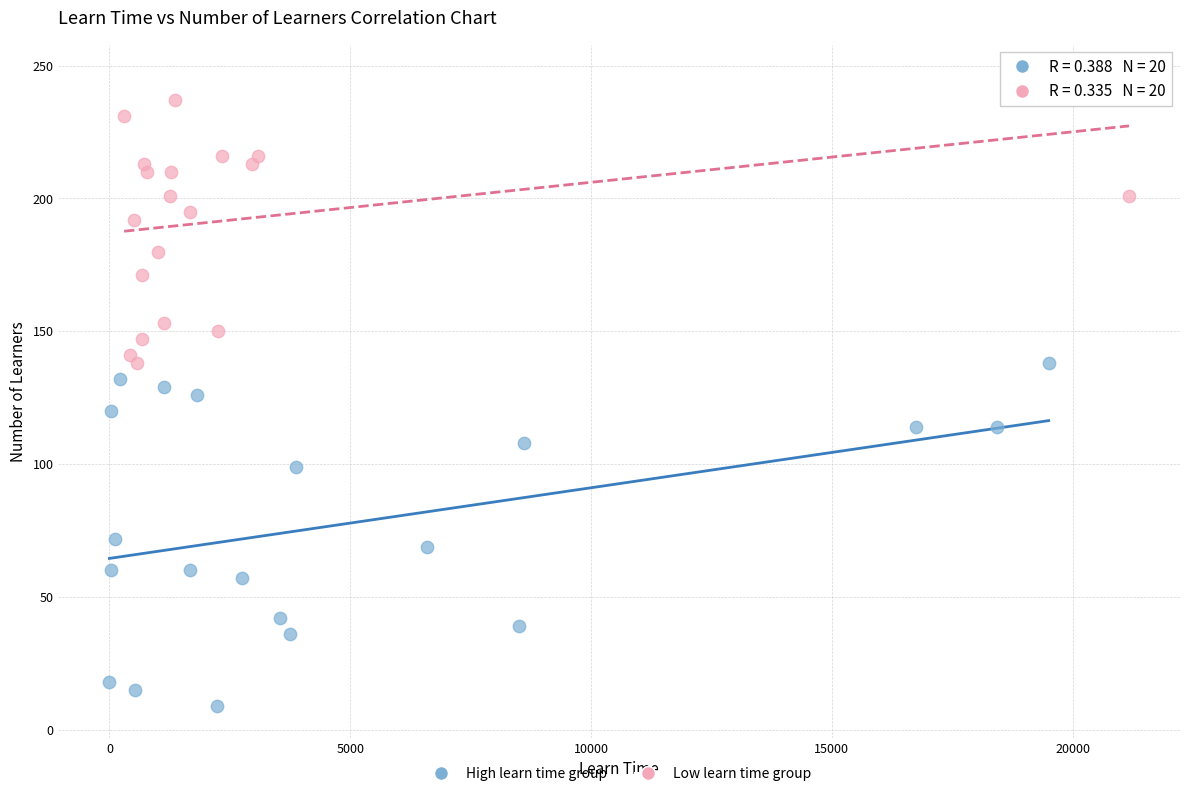

Which series reaches the maximum Y coordinate?

Low learn time group